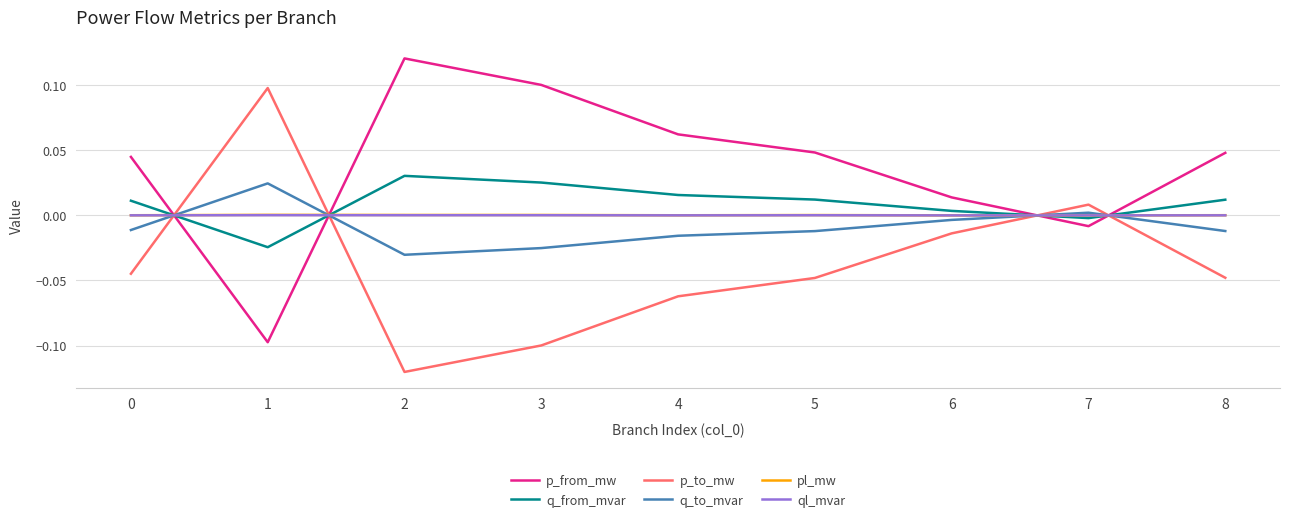

How many lines are shown in the chart?

6